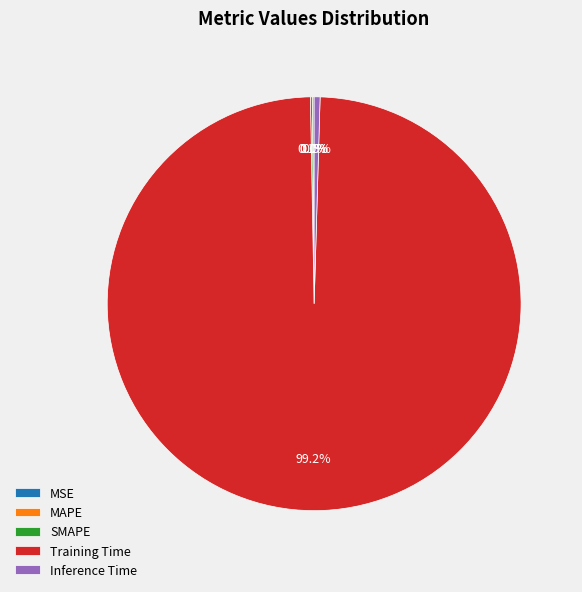

To the nearest percent, what is the average slice percentage?

20%